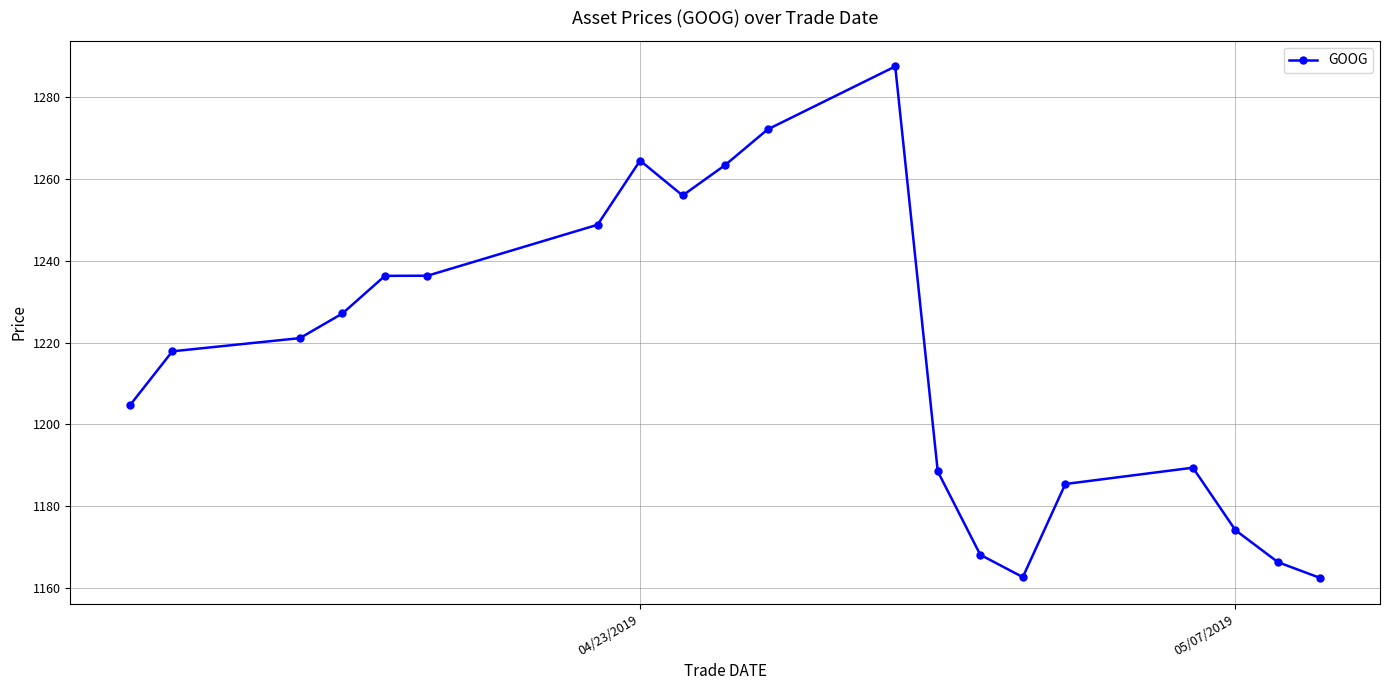

What is the value of the 13th point from the left?

1188.5